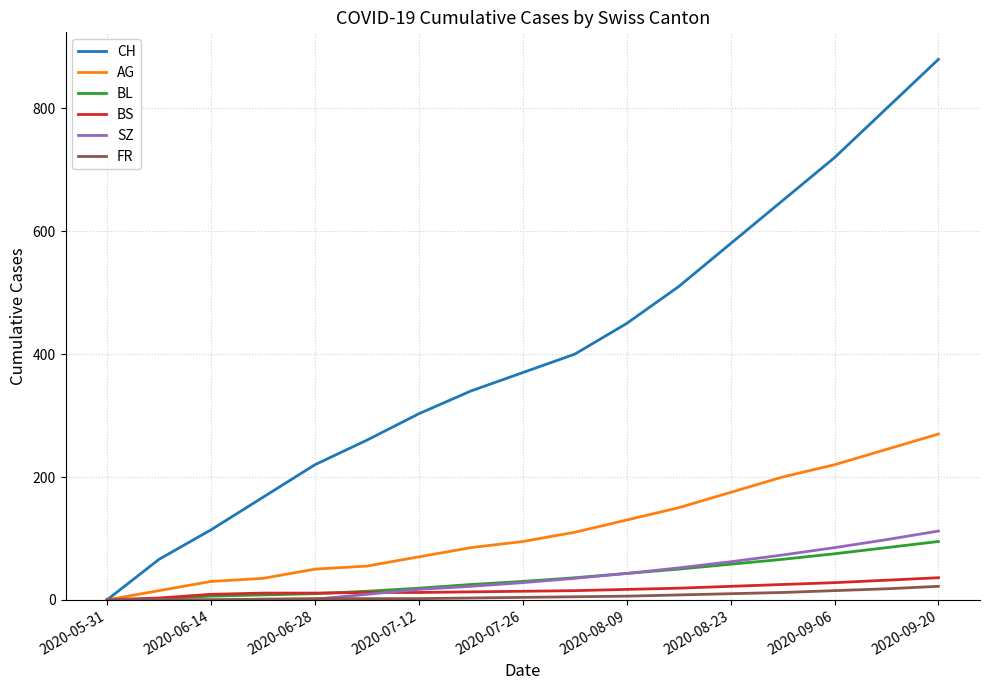

Which series has the largest total across all categories?

CH